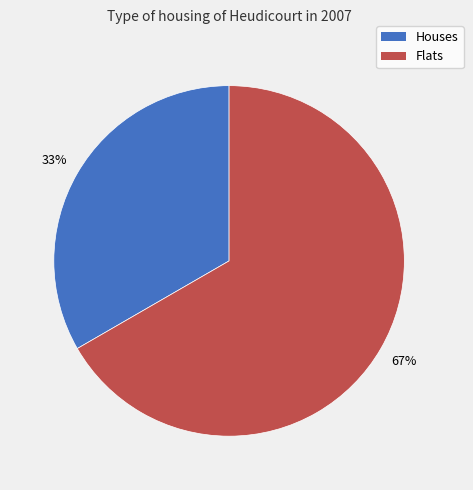

To the nearest percent, what is the average slice percentage?

50%